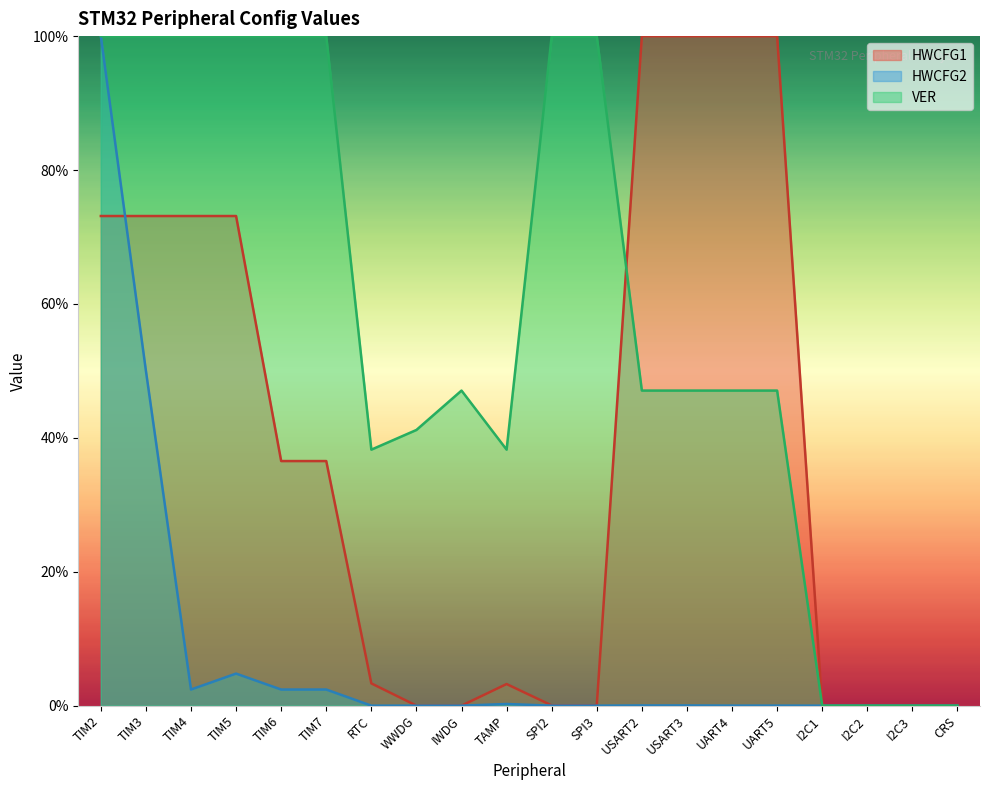

What are all the series names shown in the legend?

HWCFG1, HWCFG2, VER